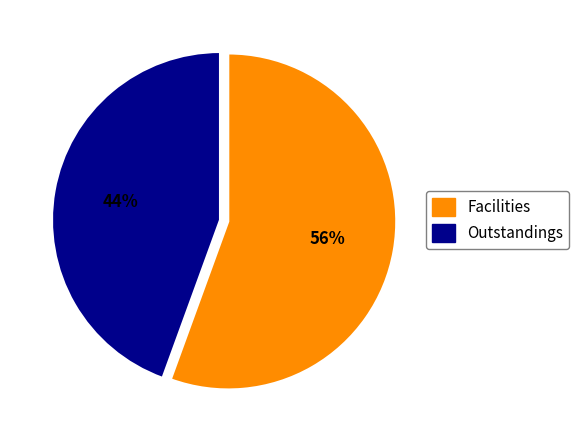

To the nearest percent, what is the combined percentage of Outstandings and Facilities?

100%